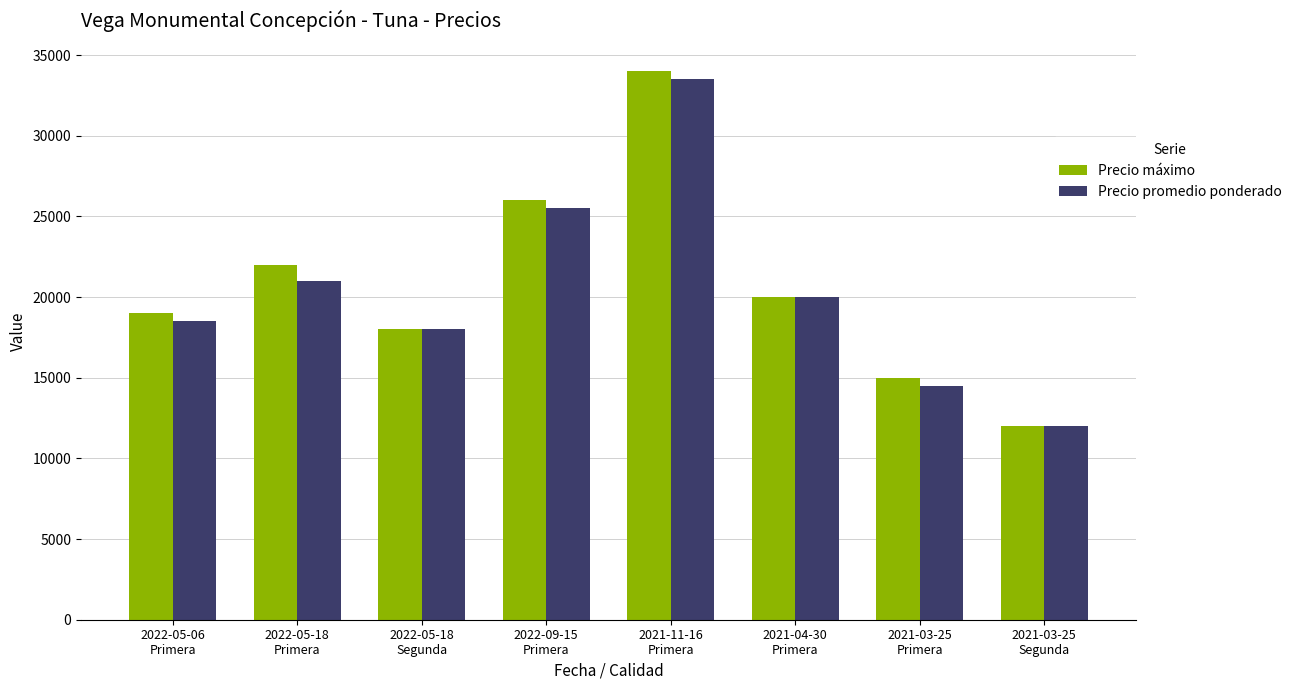

Are the bars grouped side by side (vs. stacked)?

Yes